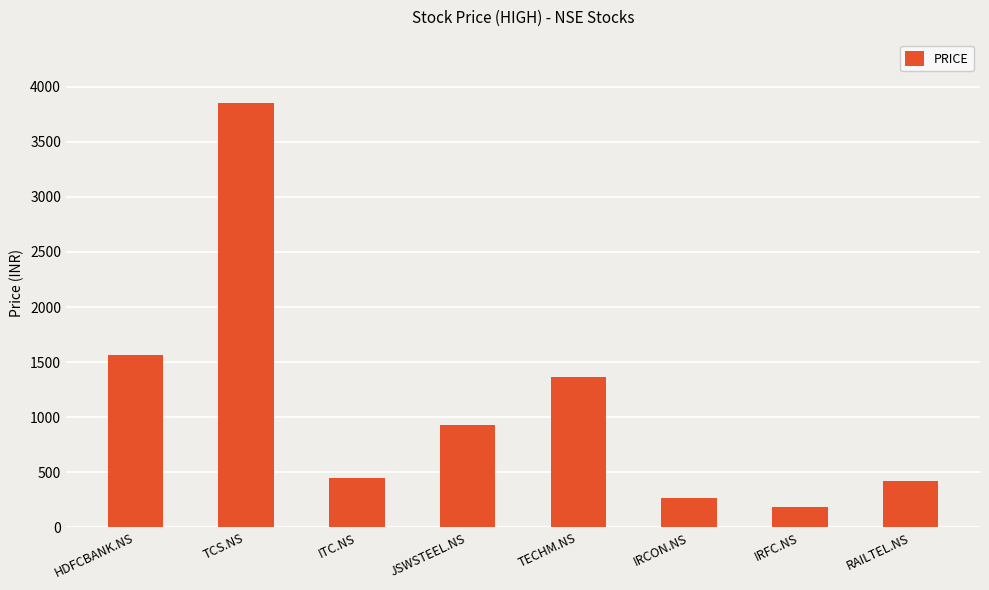

Reading right to left, extract all data points from this chart.

418	183	267	1361	925	445	3850	1565